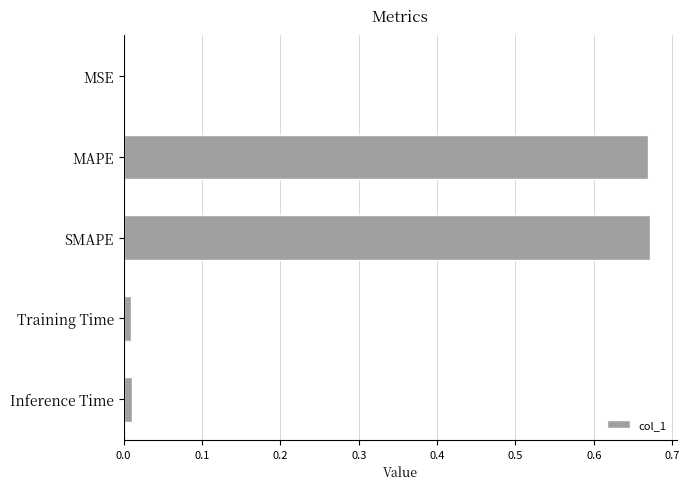

Between MSE and SMAPE, which is larger?

SMAPE